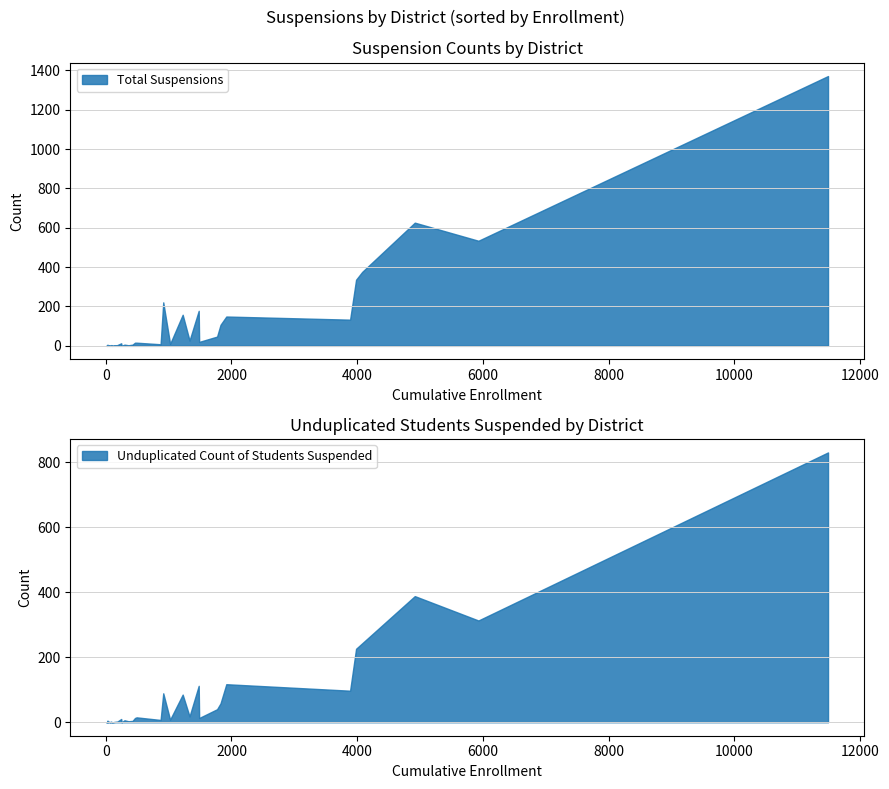

True or false: Total Suspensions has a value of 149 at West Sonoma County Union High.

True